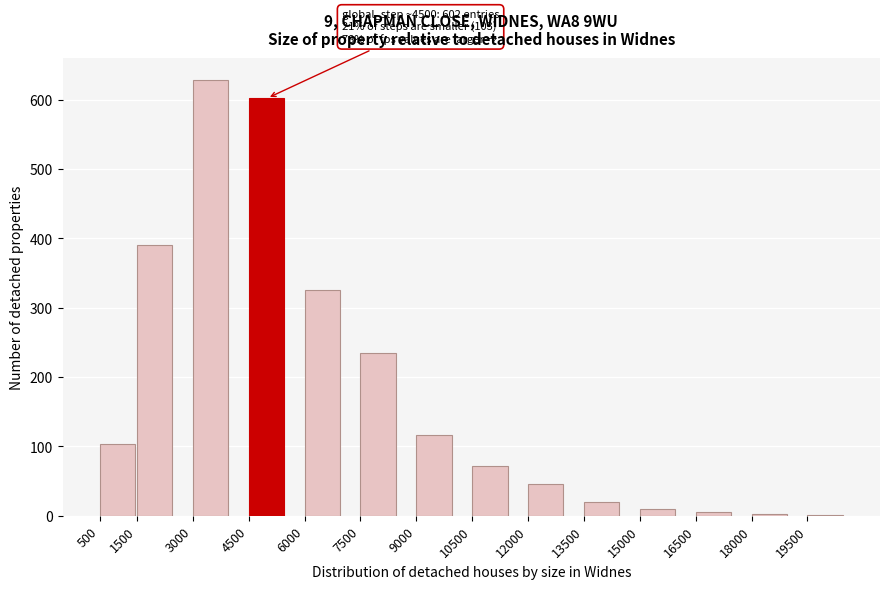

What is the sum of all values?

2555